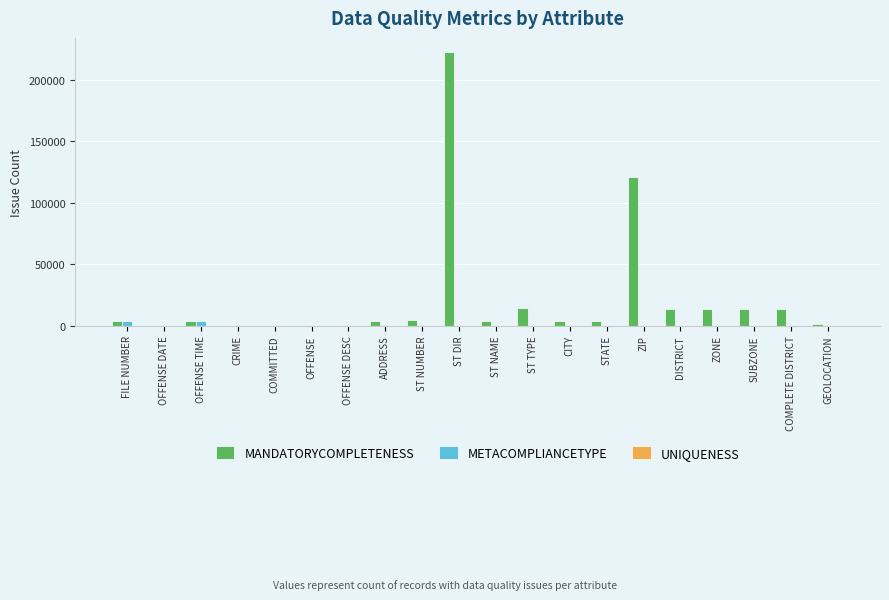

Where is MANDATORYCOMPLETENESS nearest to the value 111635?

ZIP